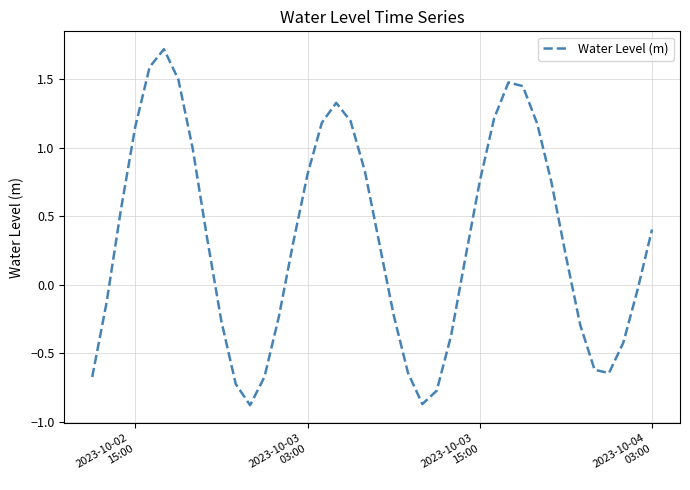

Is this an area chart (filled region under the line)?

No